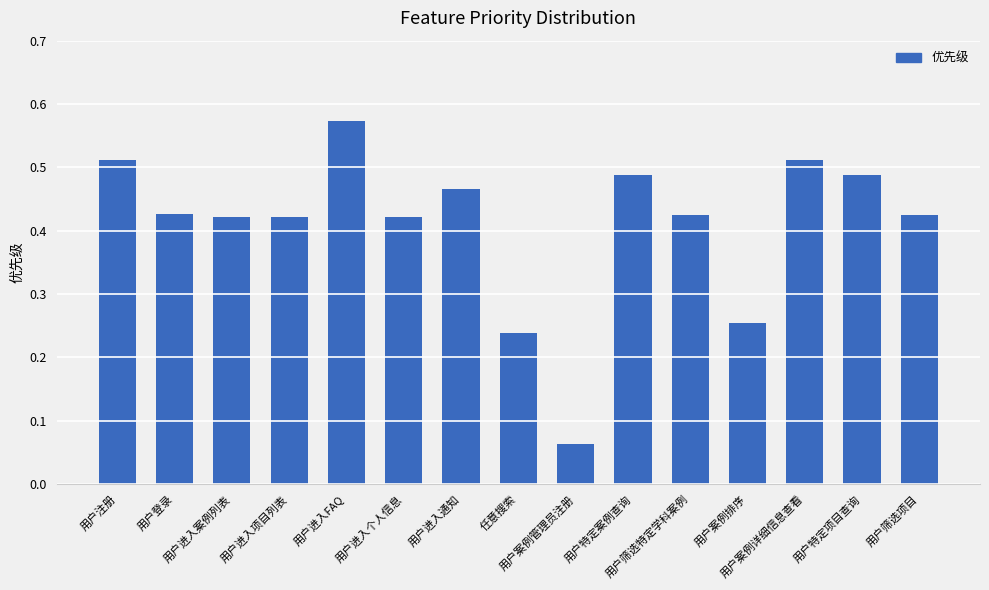

What is the sum of all values?

6.1